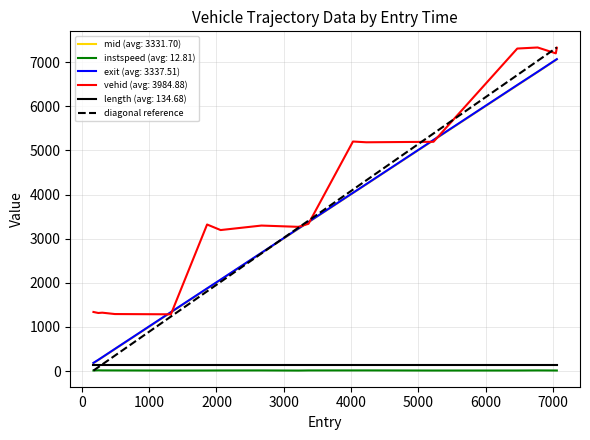

Which series has the widest spread of values?

diagonal reference